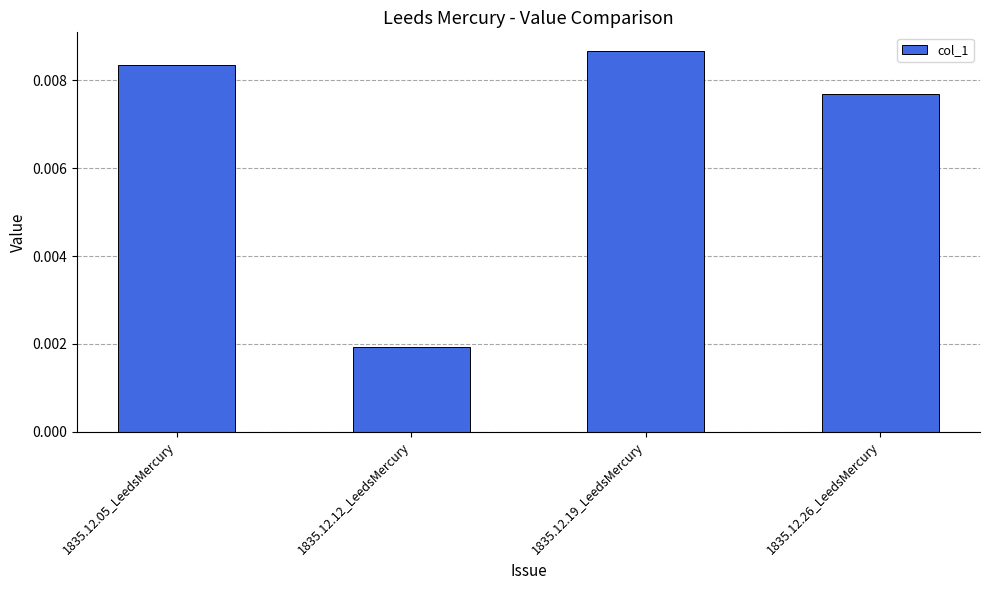

What position from the left is 1835.12.19_LeedsMercury?

3